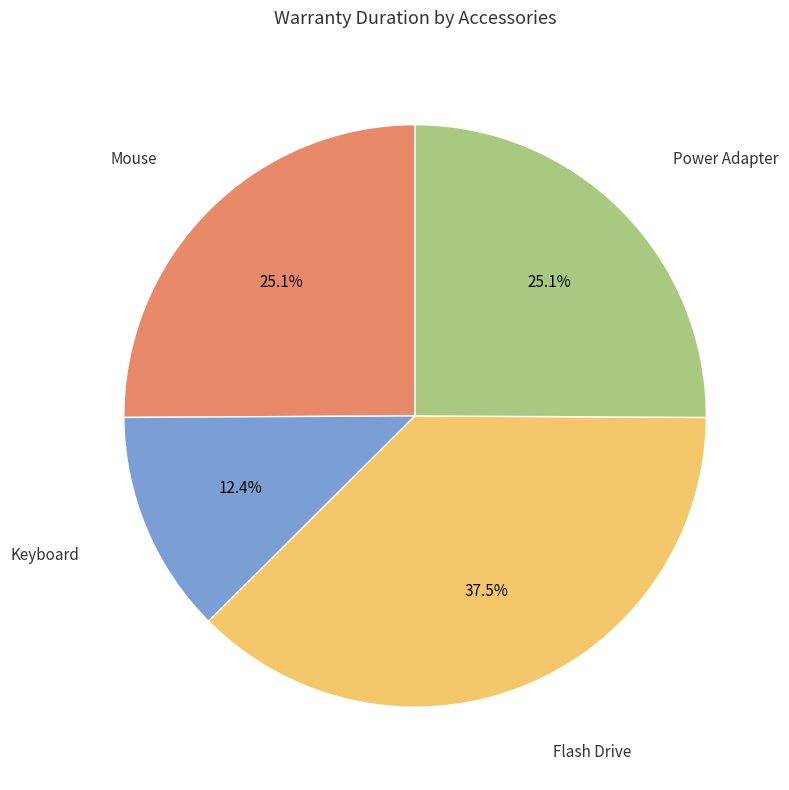

Count the number of slices in the pie.

4